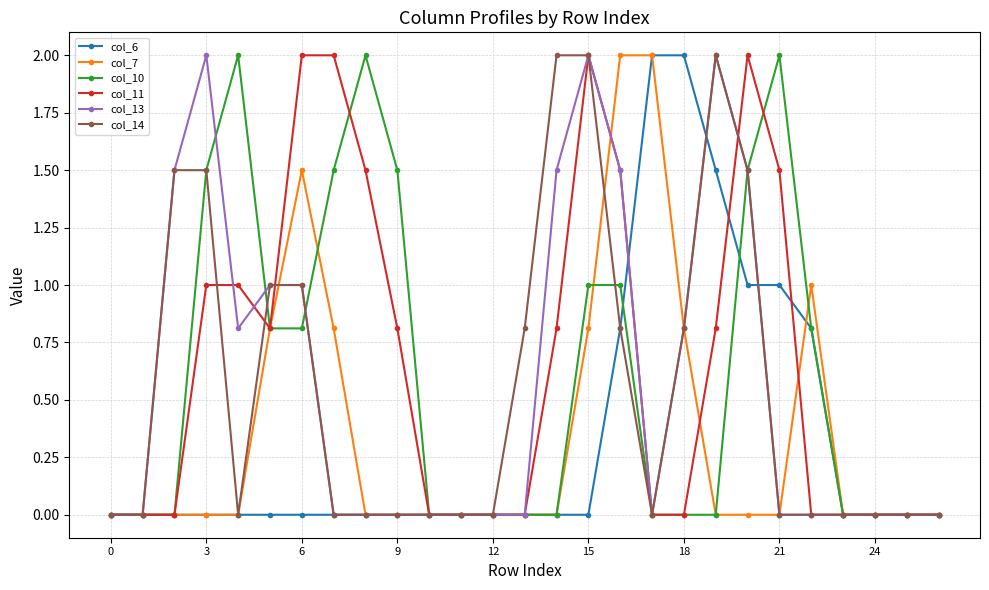

What is the maximum value shown in the chart?

2.0